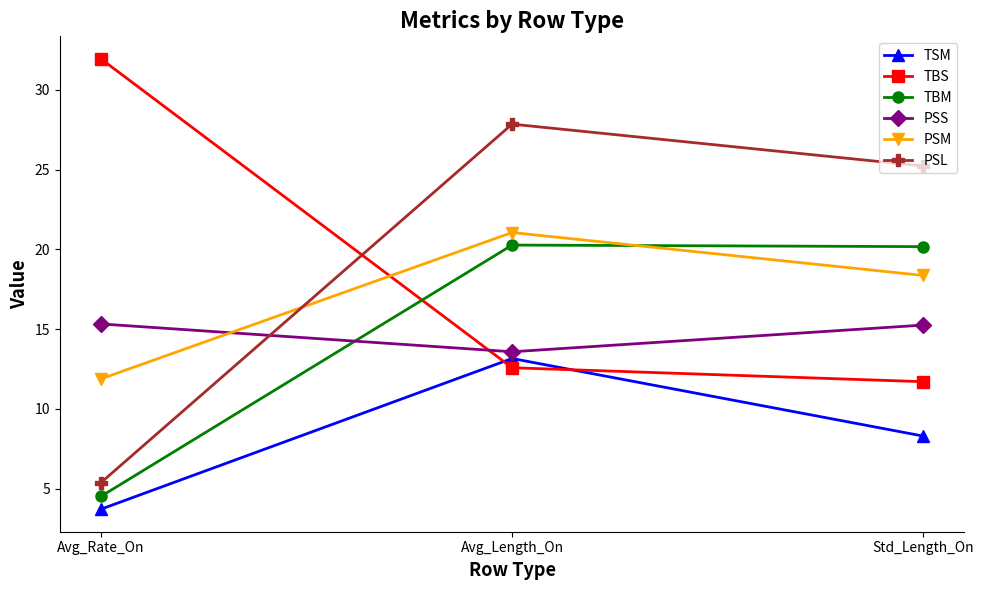

True or false: TBM has a value of 4.5 at Avg_Rate_On.

True